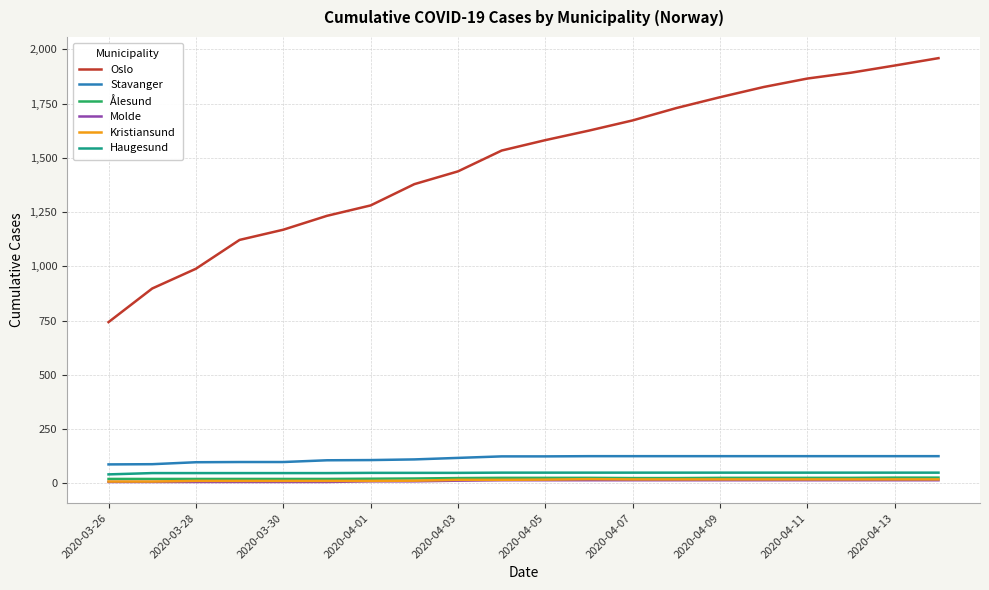

True or false: Kristiansund and Stavanger cross at least once.

False